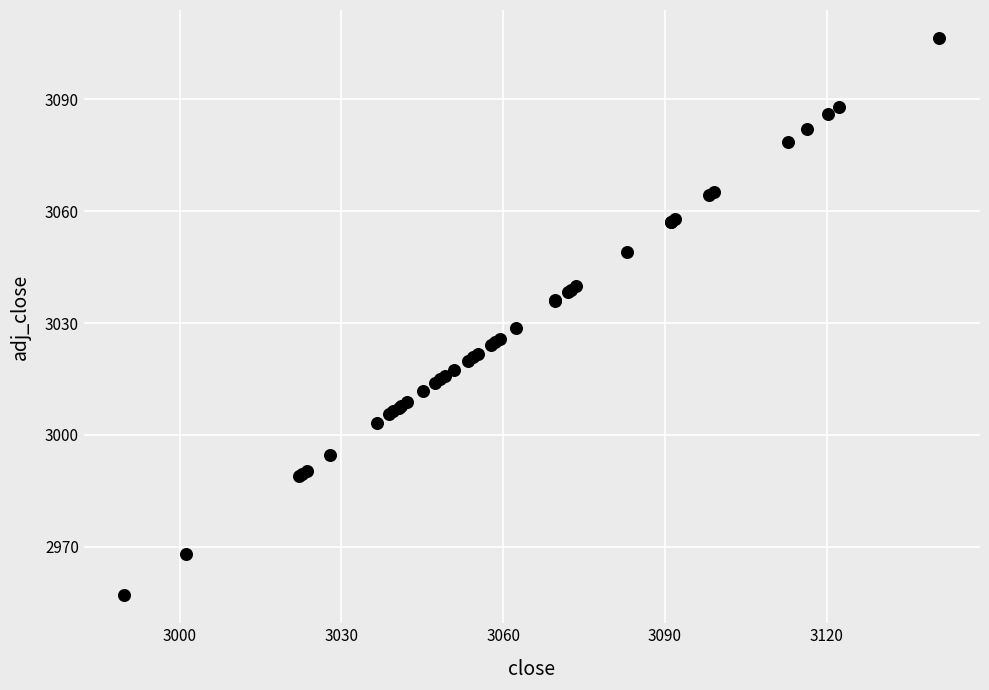

What Y value in the scatter plot is closest to 3031?

3028.7